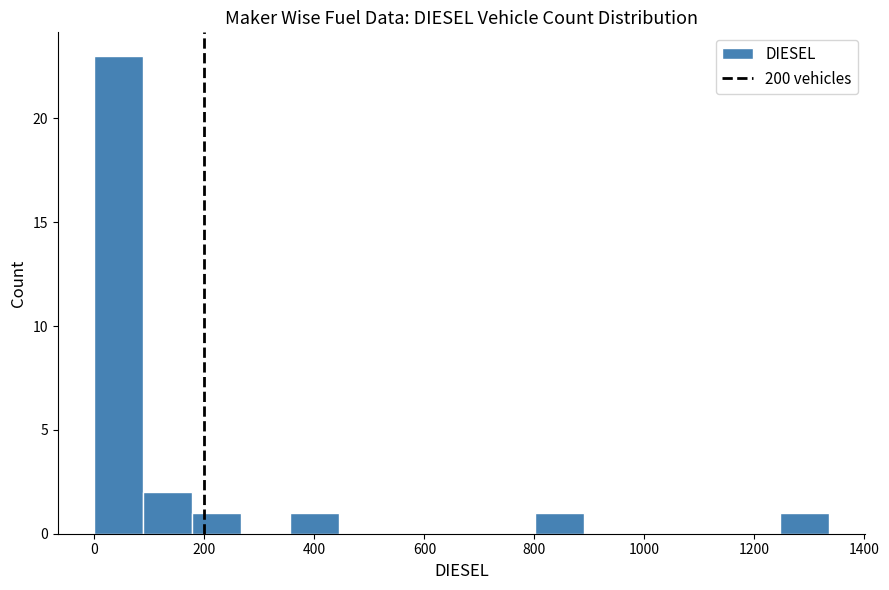

Reading left to right, transcribe this chart: for each bar, give the range it covers on the x-axis and its height. Neither the bar edges nor the heights are printed on the chart, so give them approximately, as read against the axes.

0 to 80: 23
80 to 180: 2
180 to 260: 1
260 to 360: 0
360 to 440: 1
440 to 540: 0
540 to 620: 0
620 to 720: 0
720 to 800: 0
800 to 900: 1
900 to 980: 0
980 to 1060: 0
1060 to 1160: 0
1160 to 1240: 0
1240 to 1340: 1